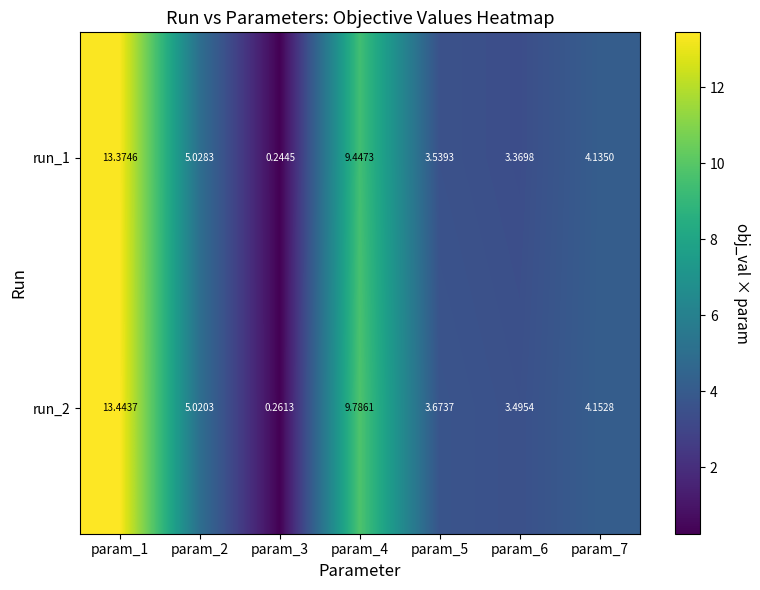

Is the value of run_2 at param_1 greater than the value of run_1 at param_1?

Yes